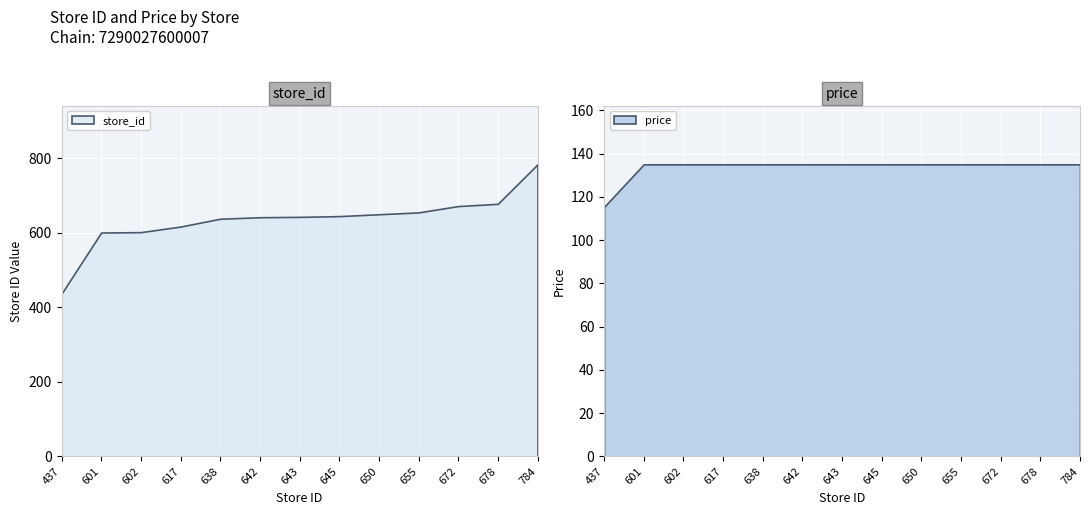

Rank the series by their maximum value, from lowest to highest.

price, store_id